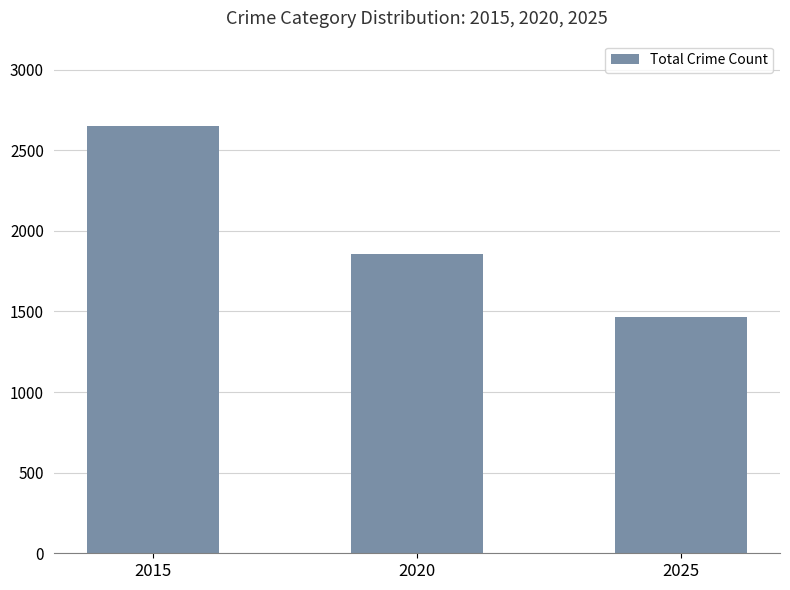

What is the value of the 2nd bar from the left?

1857